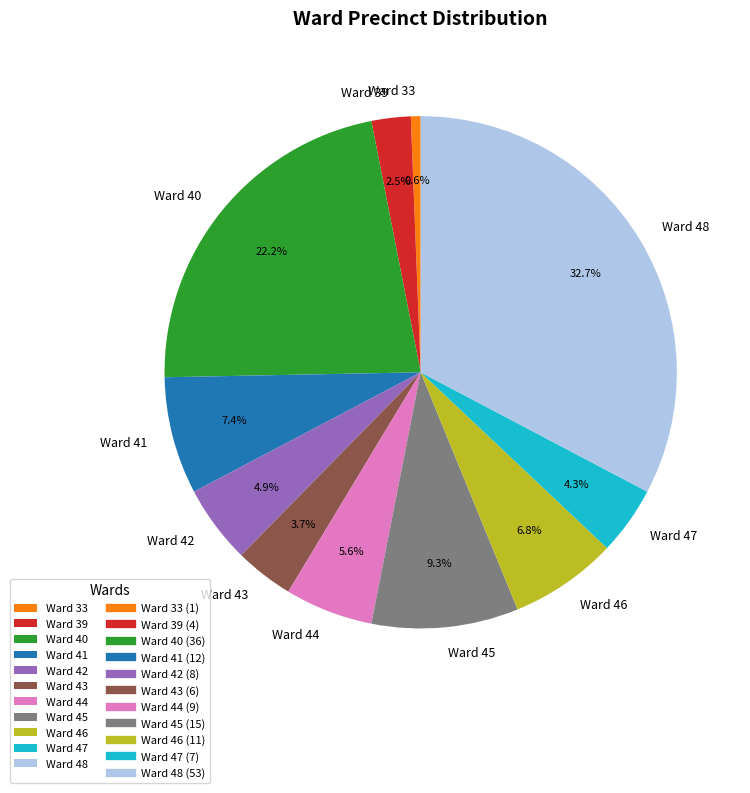

Which category has the biggest portion of the pie?

Ward 48